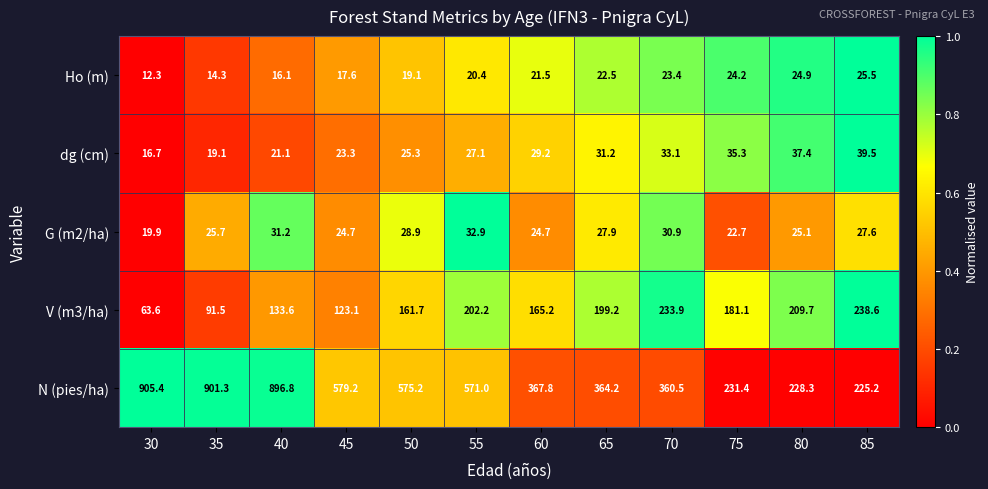

The value of Ho (m) at 45 is 6.6. True or false?

False